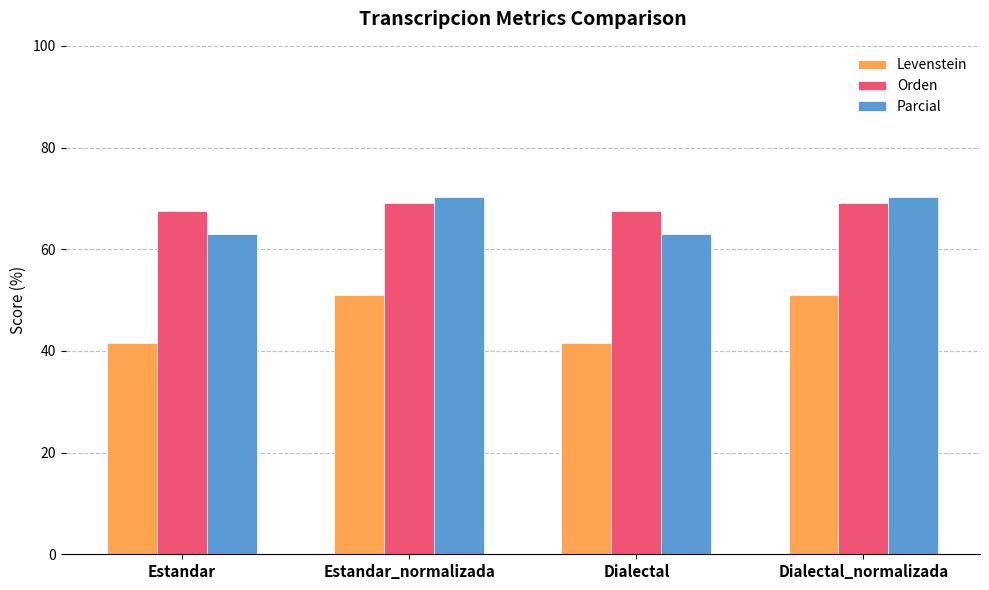

What is the average value of the Orden series?

68.4